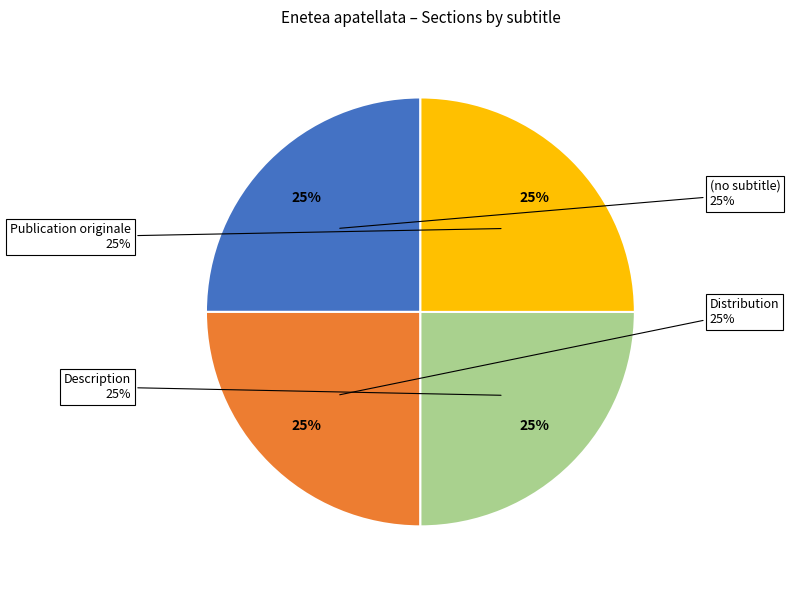

Is it true that Distribution is 24% of the pie?

False